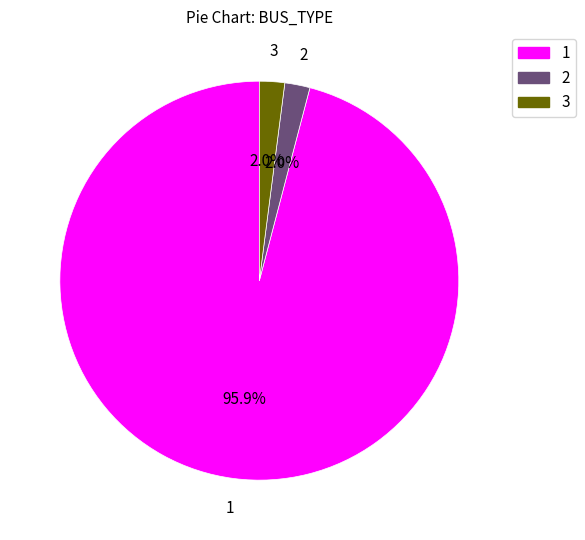

How many slices are in this pie chart?

3